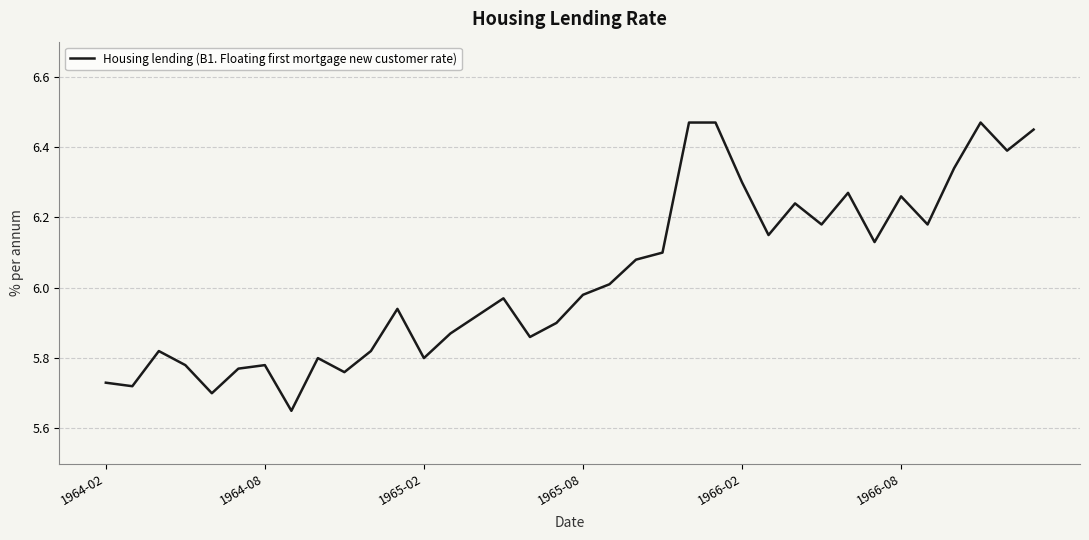

Is this an area chart (filled region under the line)?

No